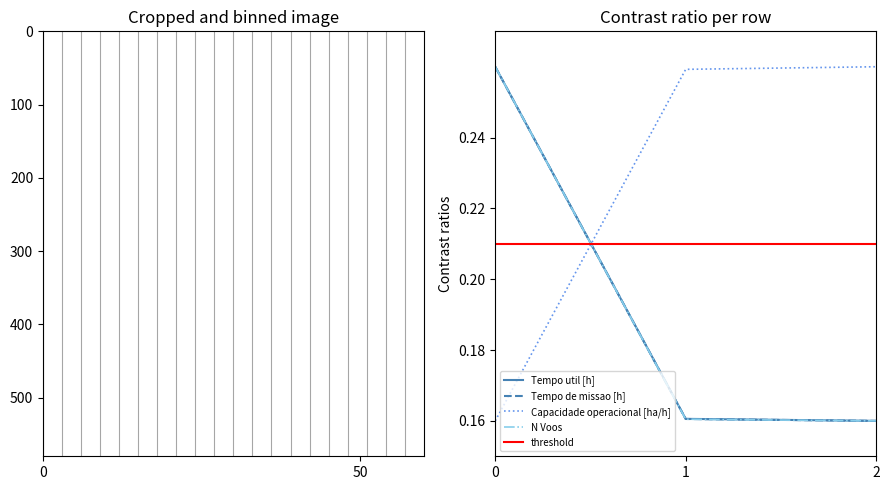

What is the approximate value of Tempo de missao [h] at 2?

0.2